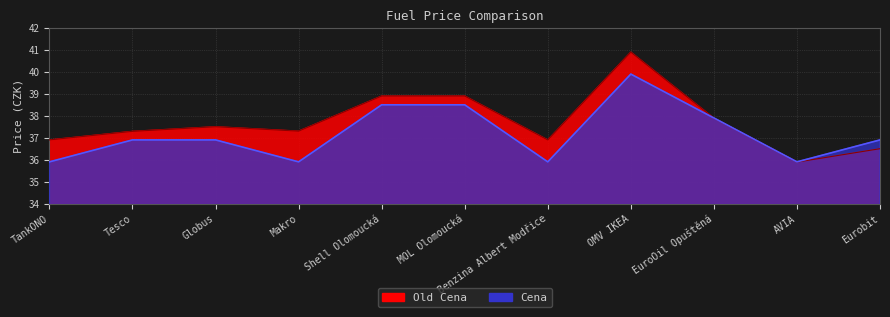

At which category does Cena reach its first local valley?

Makro